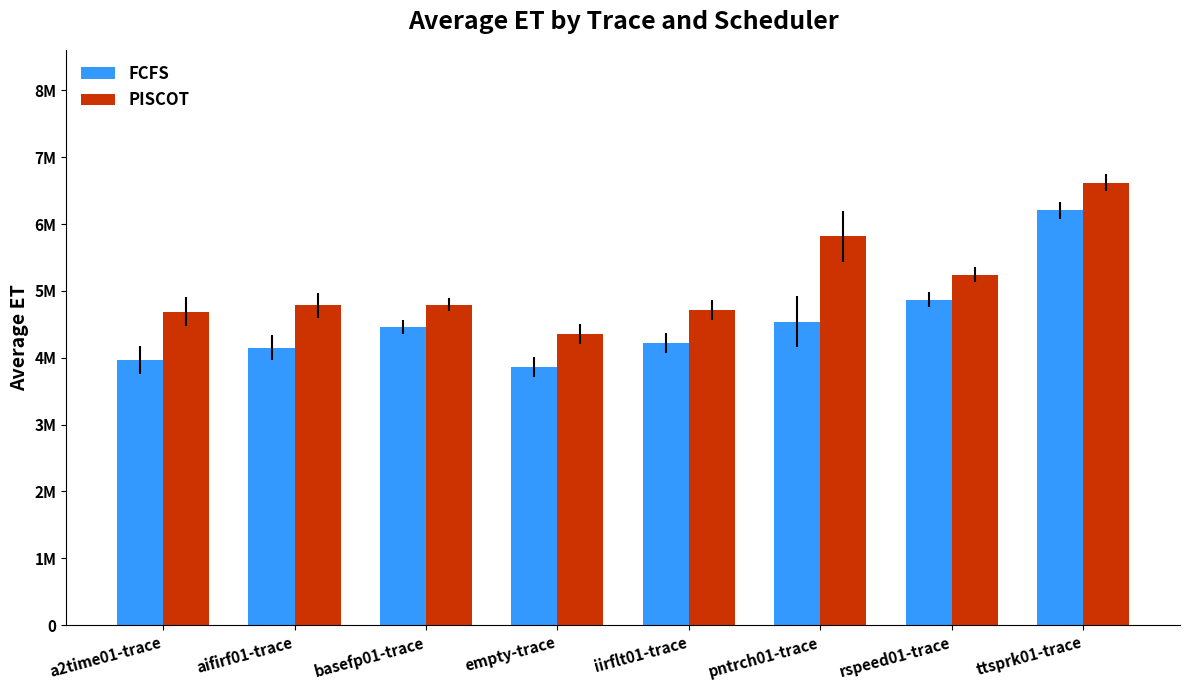

Does the chart contain any negative values?

No